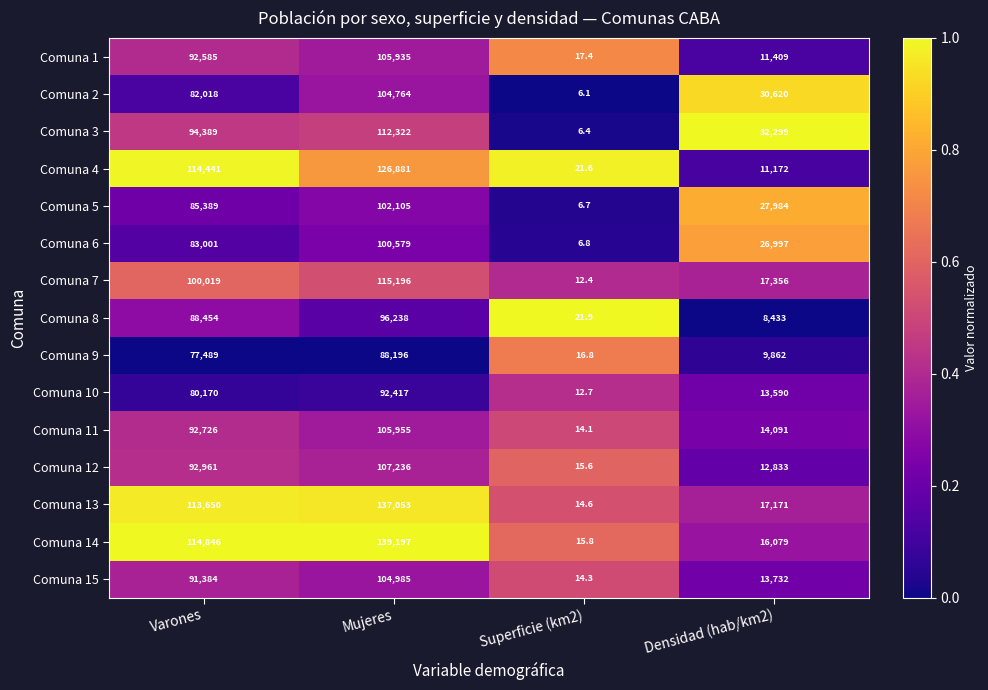

Which series has the largest total across all categories?

Comuna 14